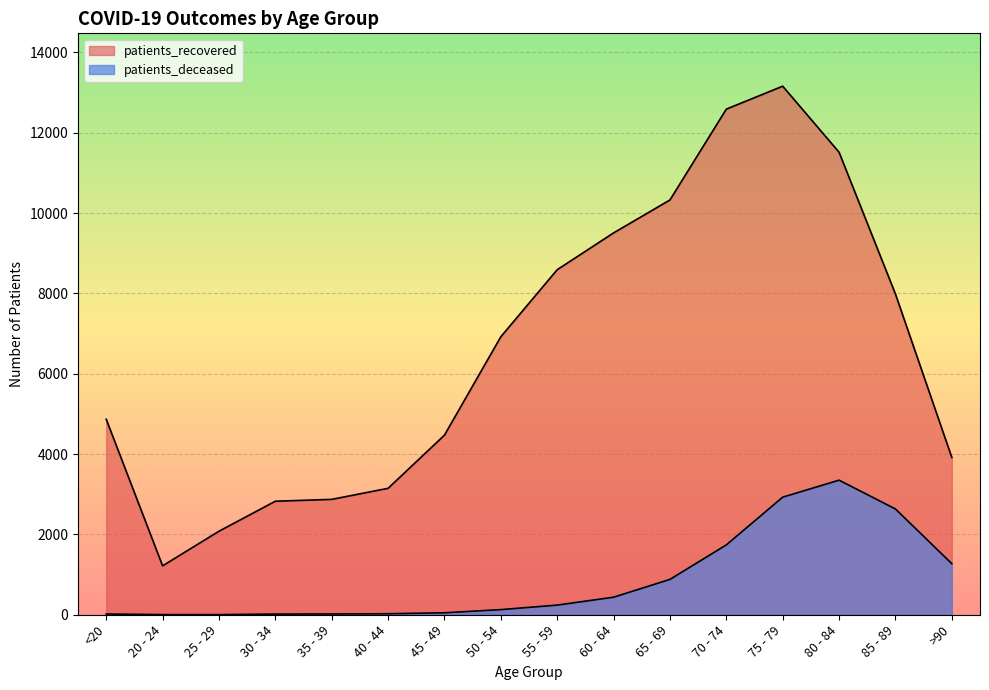

What is the total value across all series at 35 - 39?

2891